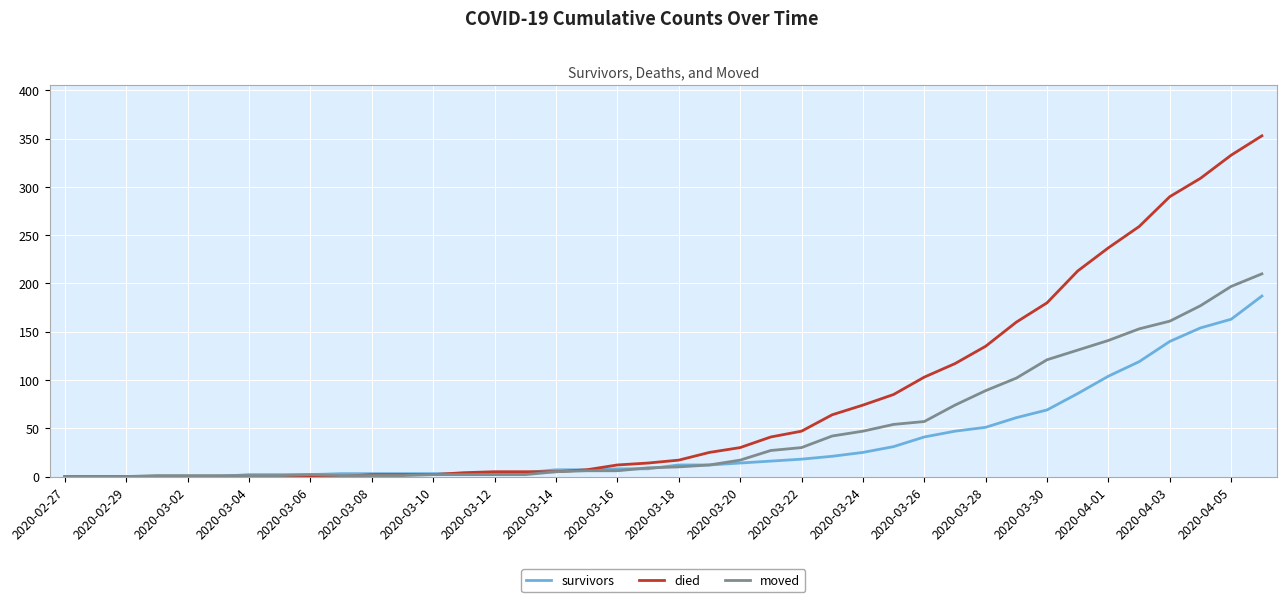

List the series in order of their overall mean, lowest first.

survivors, moved, died